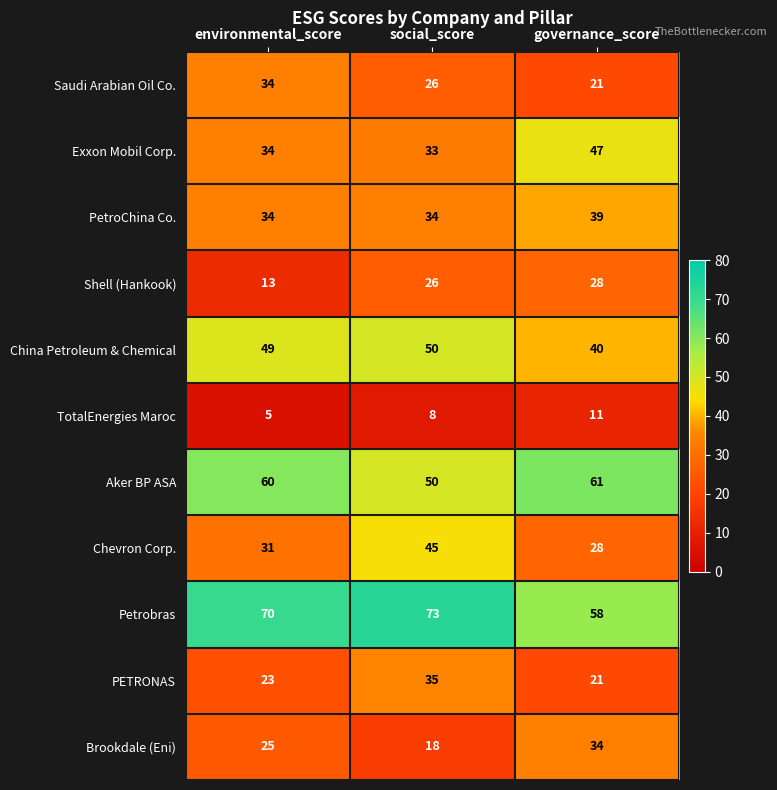

What is the sum of all Saudi Arabian Oil Co. values?

81